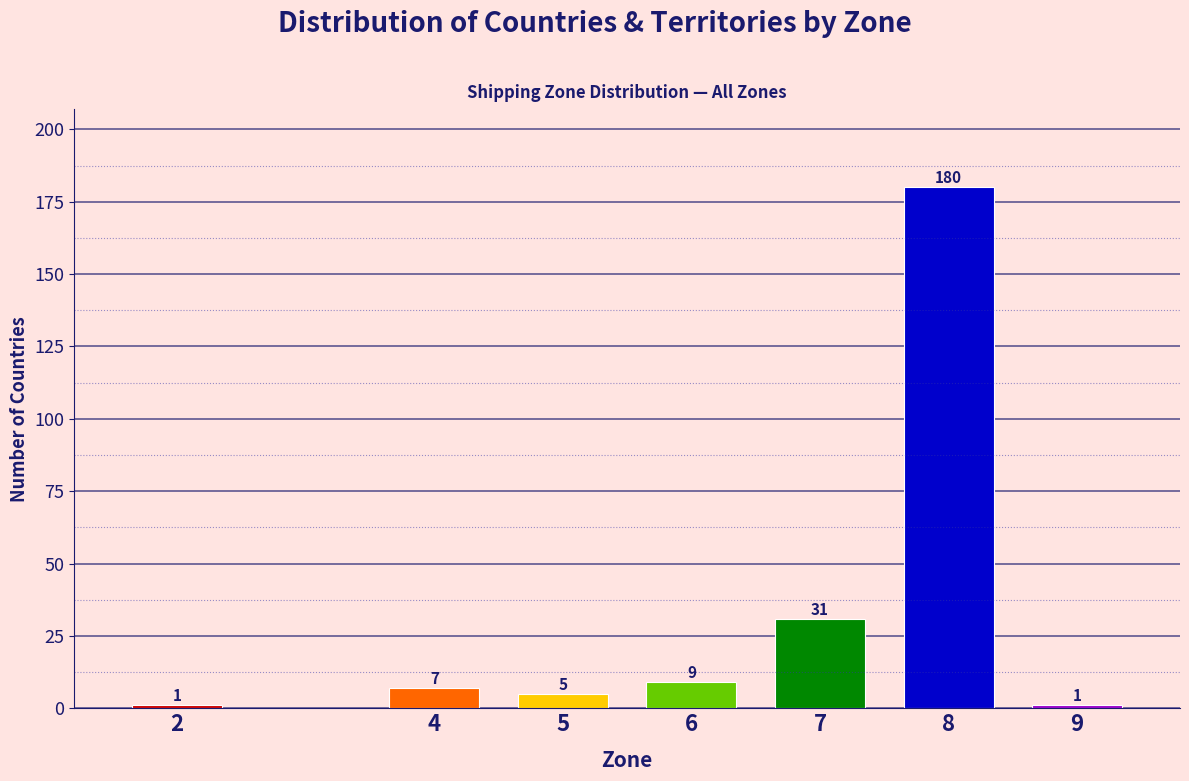

Reading left to right, transcribe all the data shown in this chart.

2=1	4=7	5=5	6=9	7=31	8=180	9=1